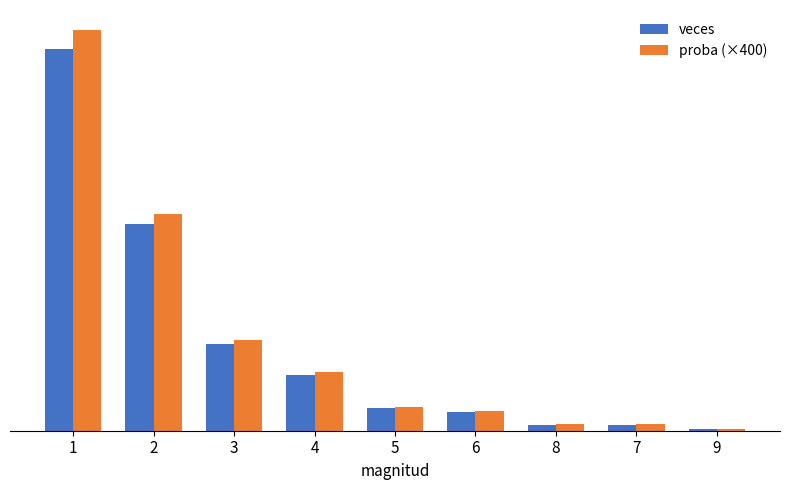

Are the bars horizontal?

No